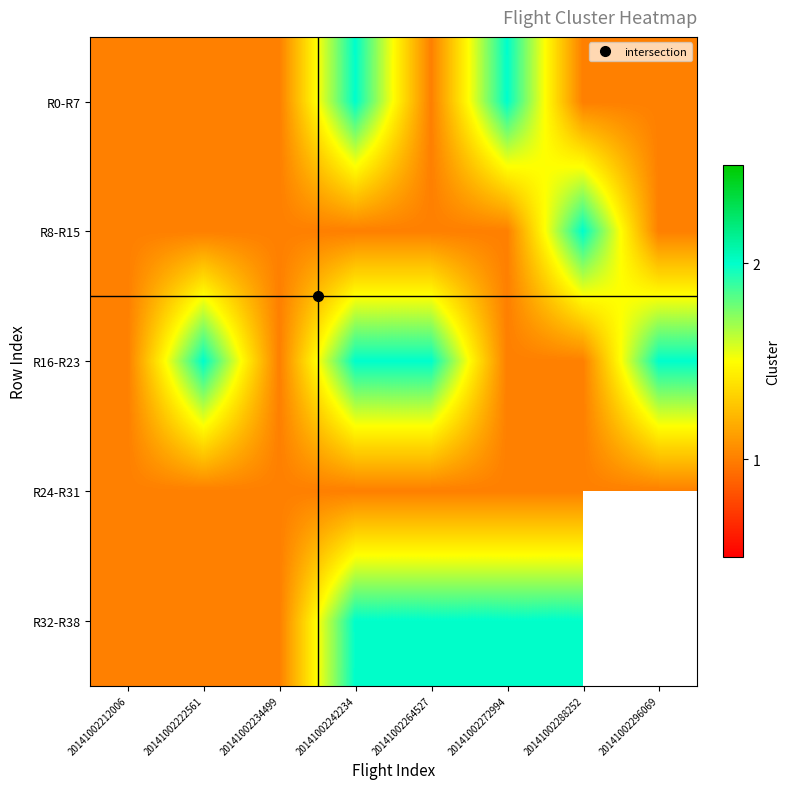

The R24-R31 series shows 0.4 at 20141002242234. True or false?

False